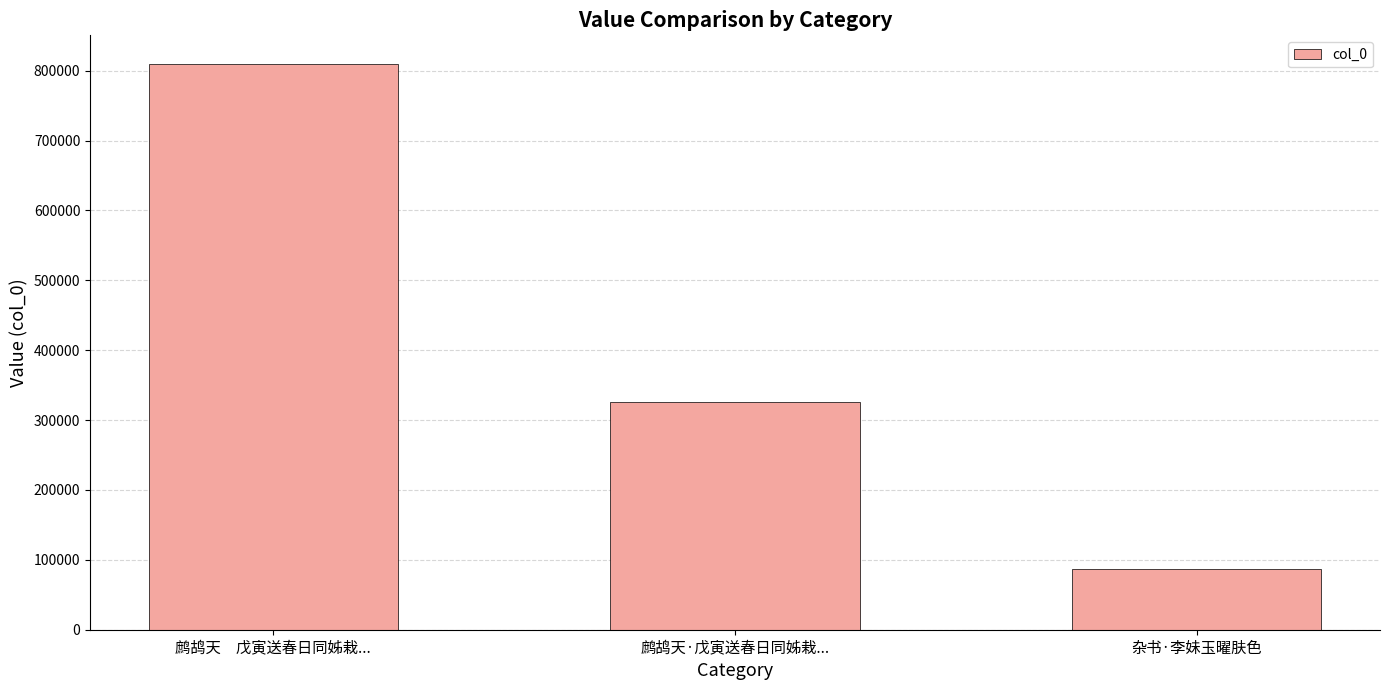

Reading right to left, list all the values displayed in this chart.

86842	325557	810084